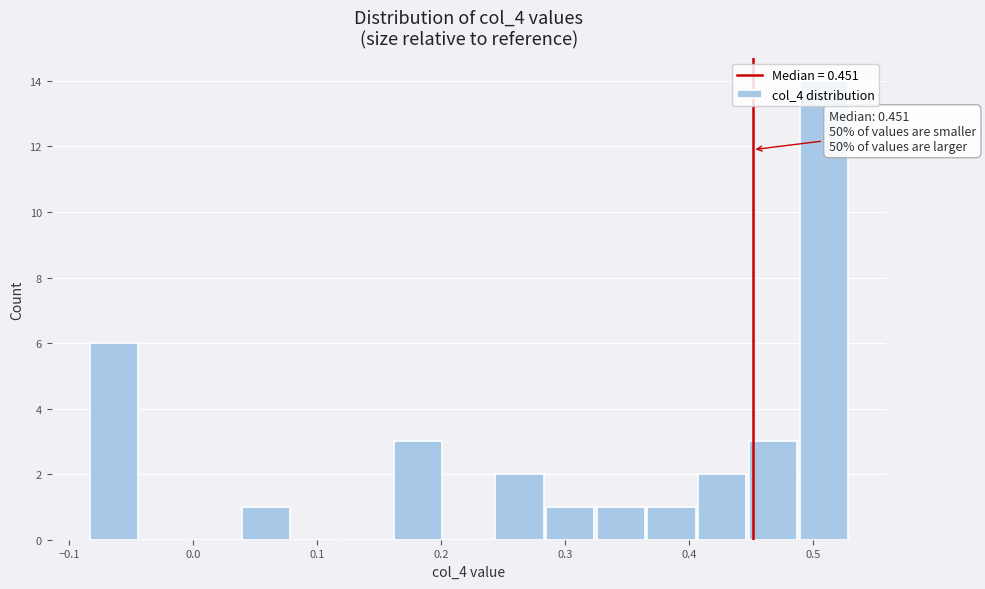

Which range on the x-axis has the tallest bar?

0.49 to 0.53